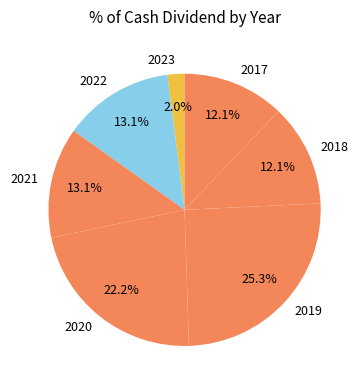

What is the smallest slice in the pie chart?

2023